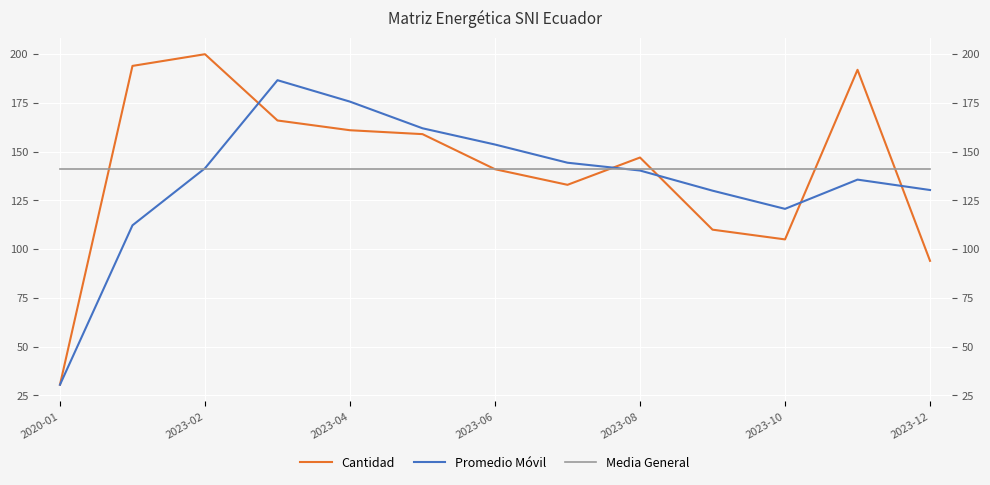

True or false: Media General and Promedio Móvil intersect in this chart.

True